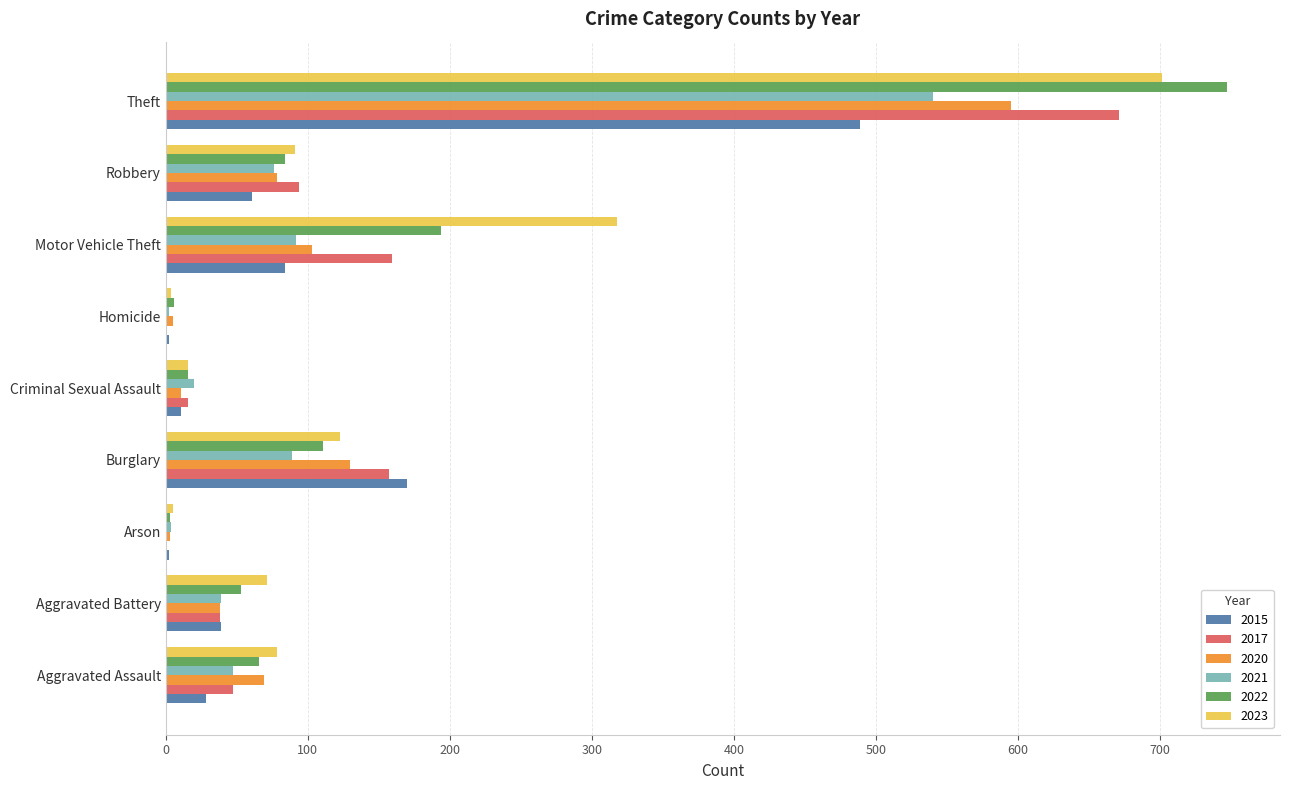

The 2023 series shows 4 at Homicide. True or false?

True